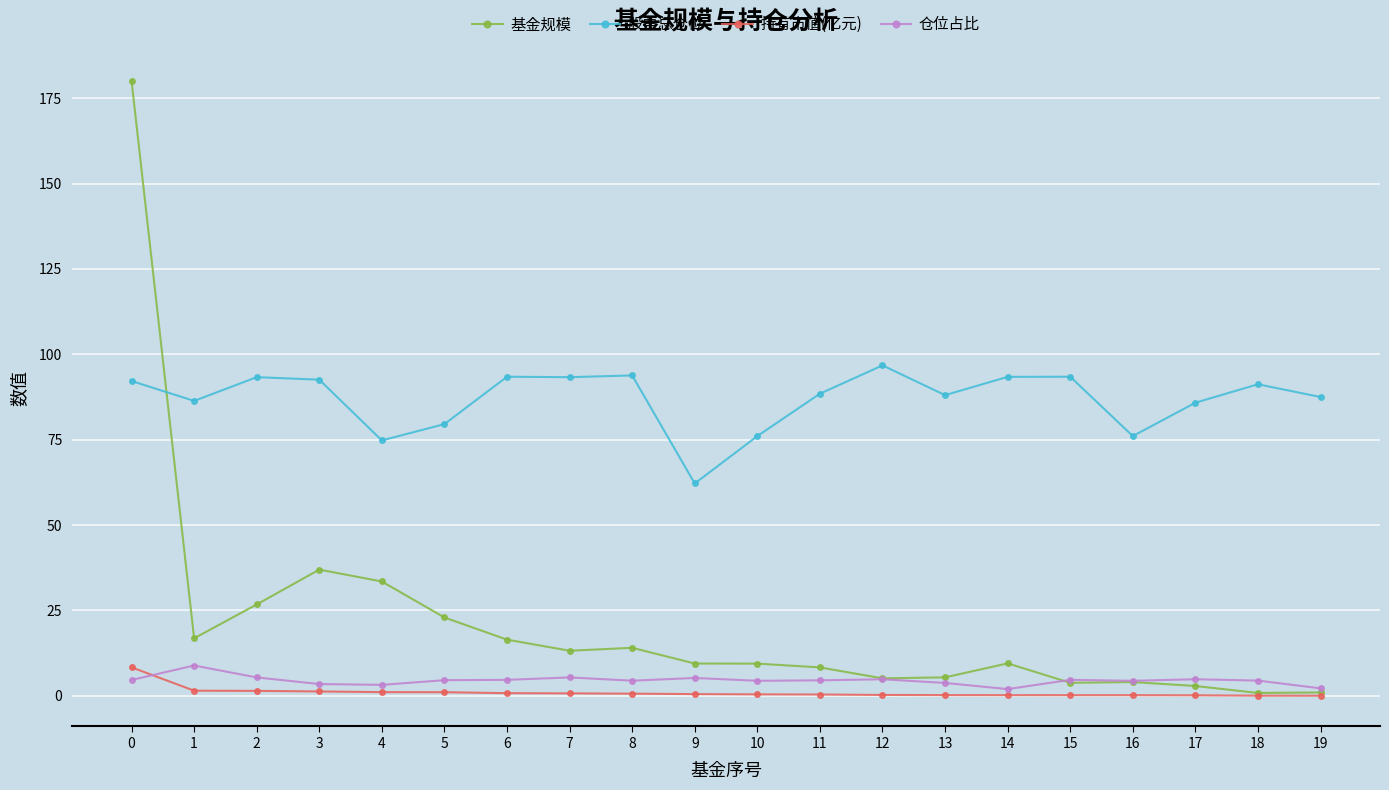

Is this an area chart (filled region under the line)?

No